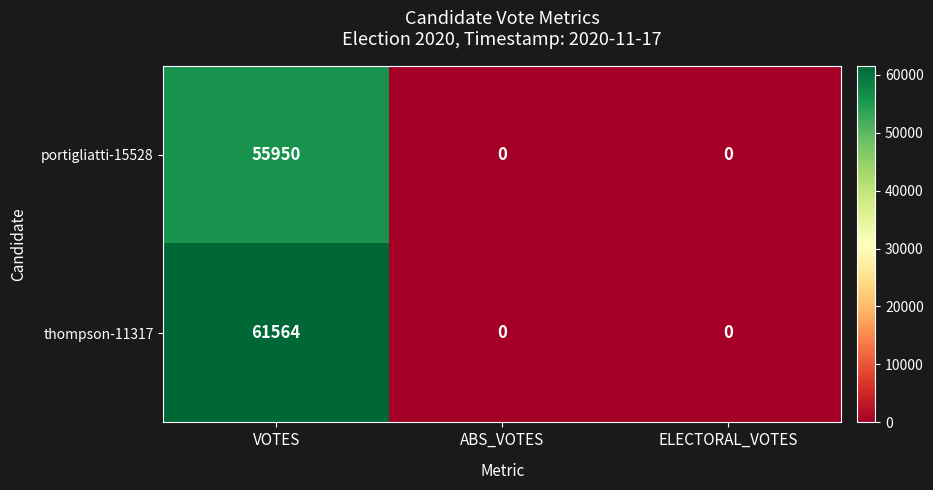

List the series in order of their overall mean, lowest first.

portigliatti-15528, thompson-11317